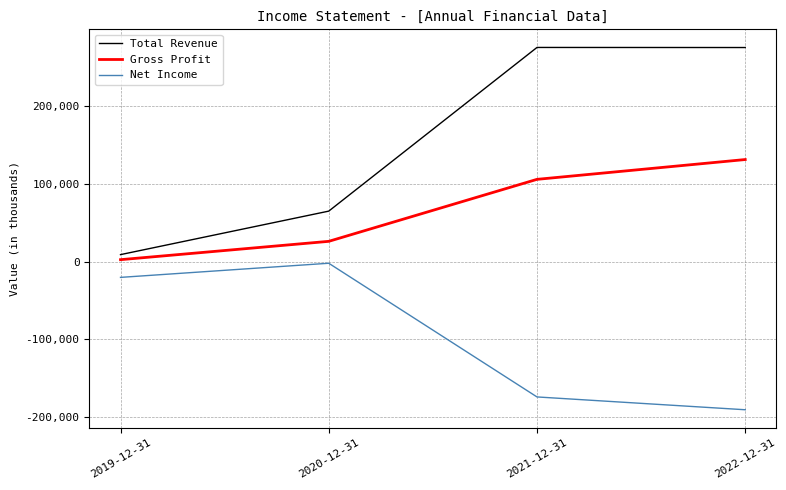

What position from the left is 2020-12-31?

2